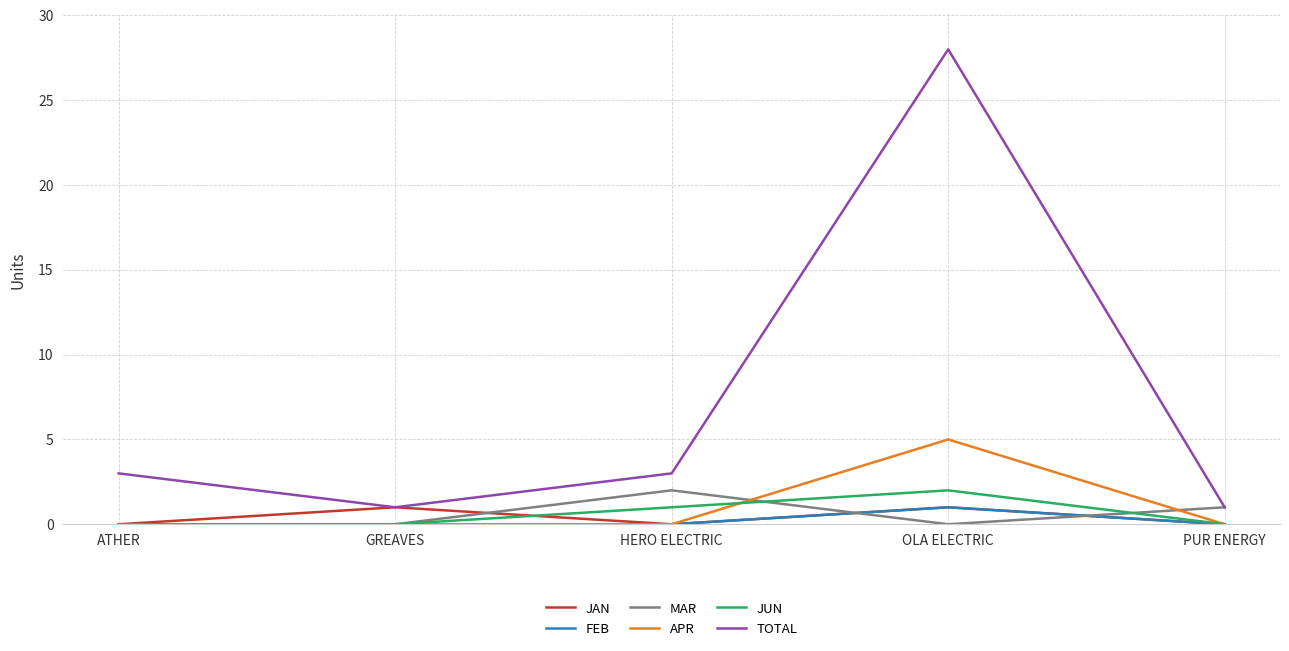

True or false: APR has a value of 0 at HERO ELECTRIC.

True